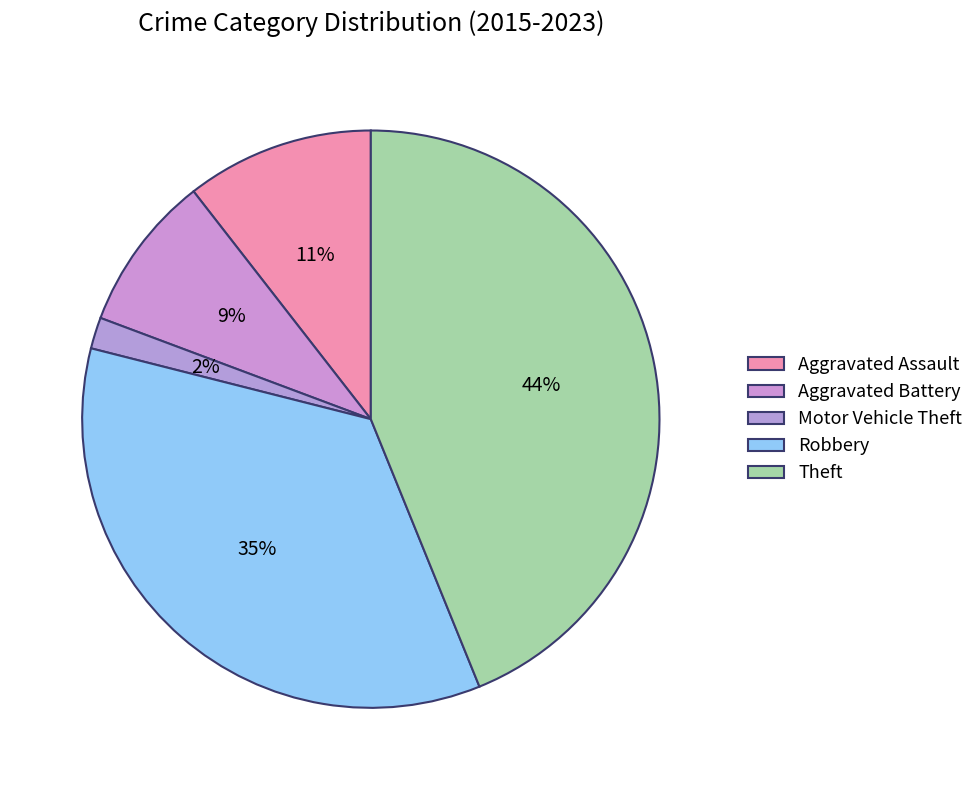

Count the number of slices in the pie.

5